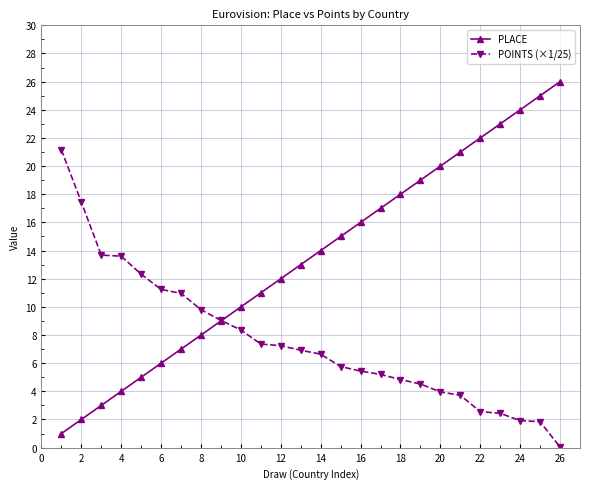

What is the value of the POINTS (×1/25) point at the 10th from the left?

8.4